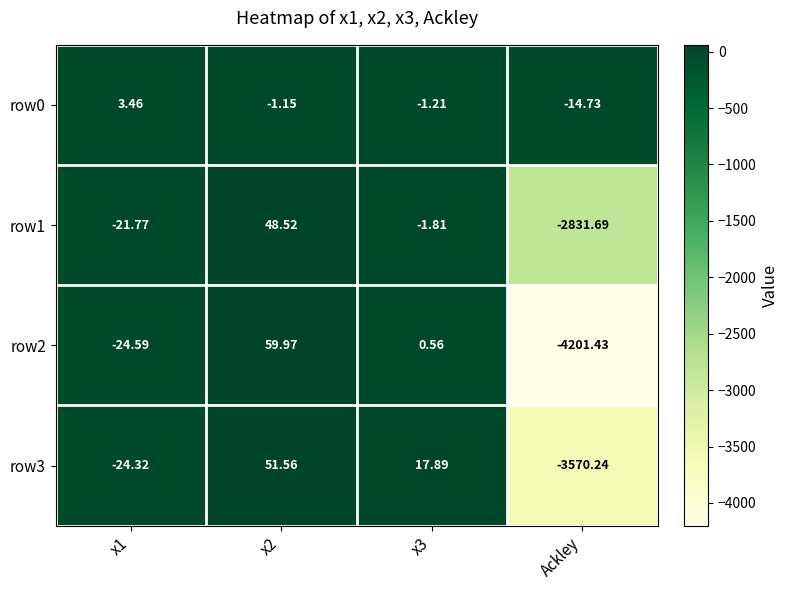

Which label corresponds to the smallest value in the chart?

Ackley